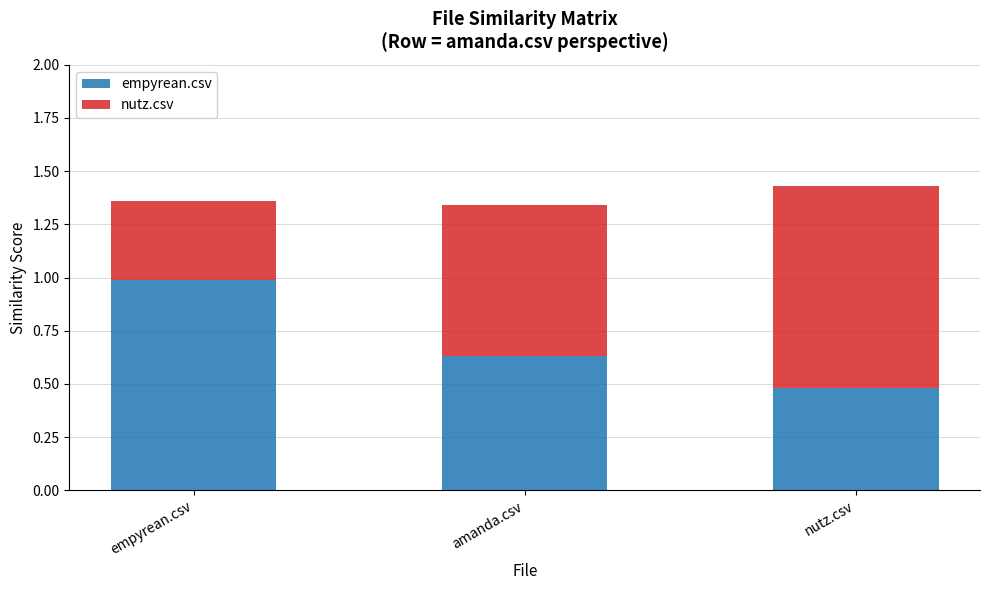

List the labels in order of empyrean.csv value, smallest first.

nutz.csv, amanda.csv, empyrean.csv